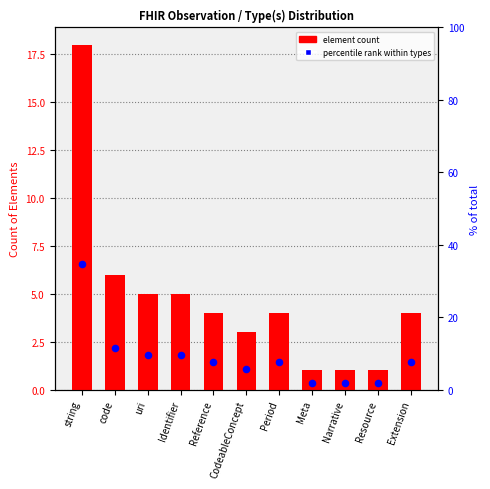

Which series contains the highest Y value?

percentile rank